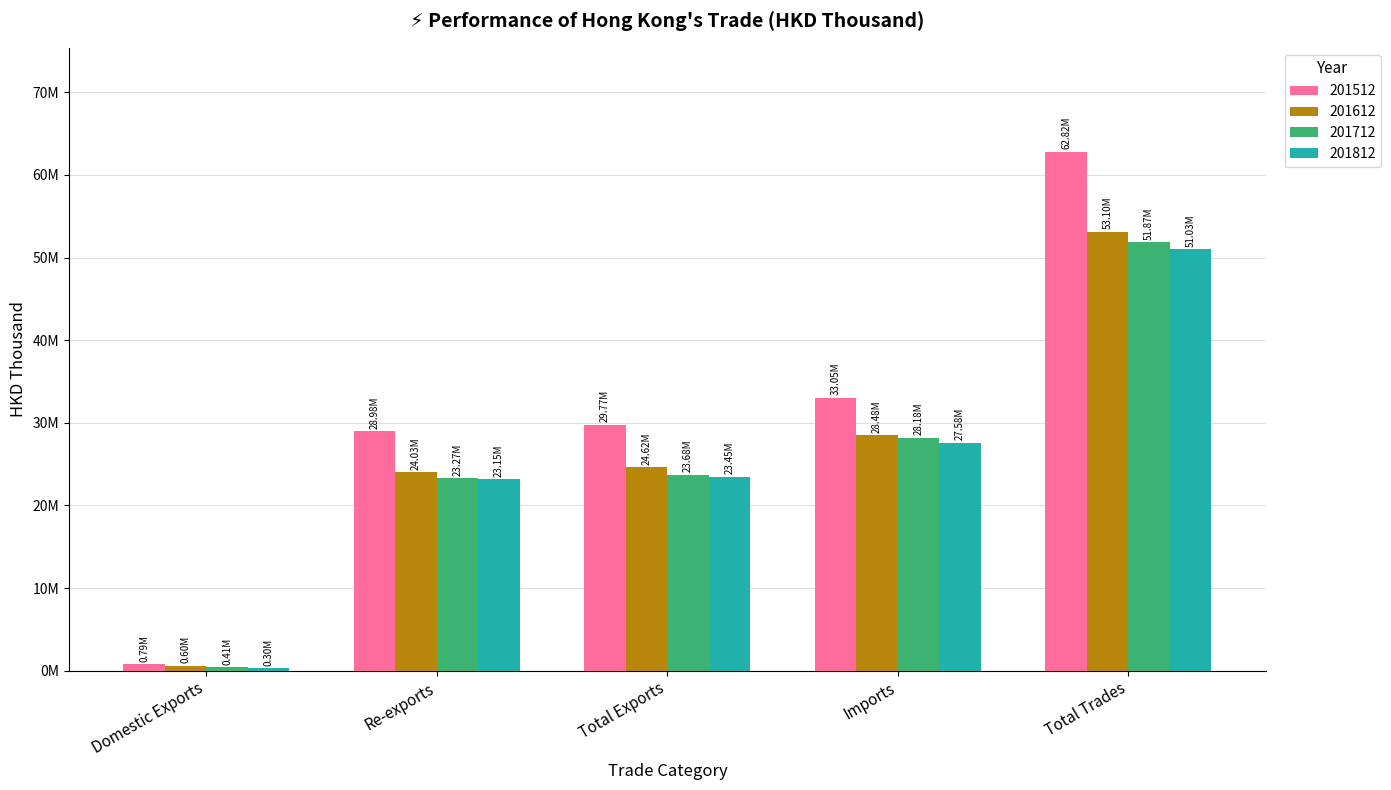

List the labels in order of 201612 value, smallest first.

Domestic Exports, Re-exports, Total Exports, Imports, Total Trades